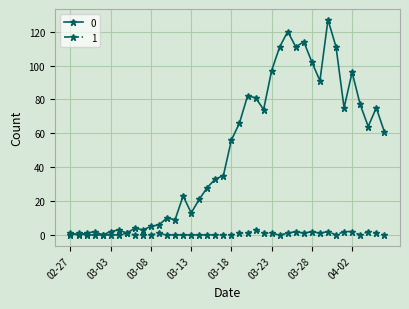

True or false: 1 has more than 0 interior local peaks.

True